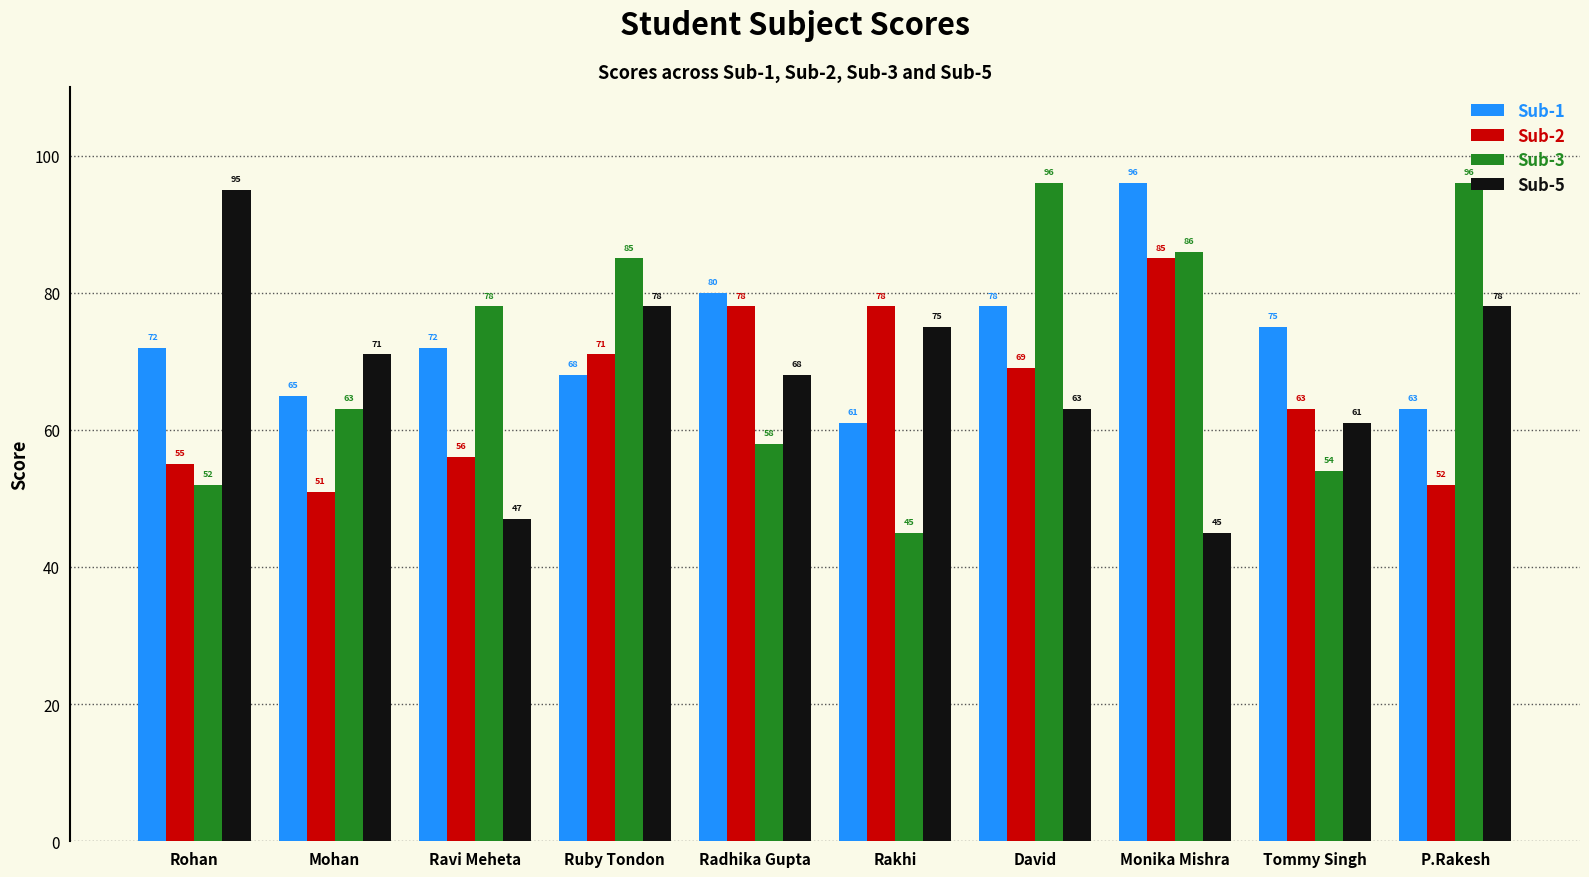

What is the difference between the highest and lowest values at Monika Mishra?

51